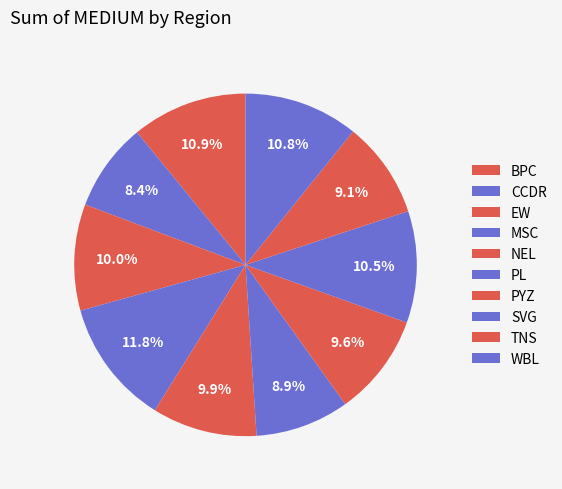

True or false: CCDR accounts for 20% of the total.

False